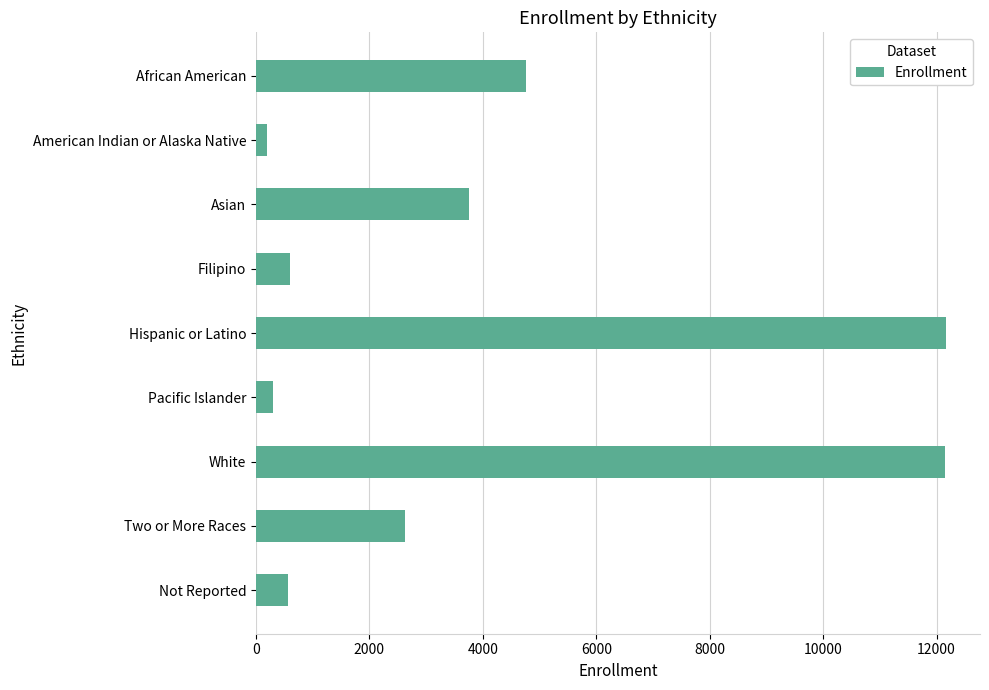

What is the maximum value shown in the chart?

12157